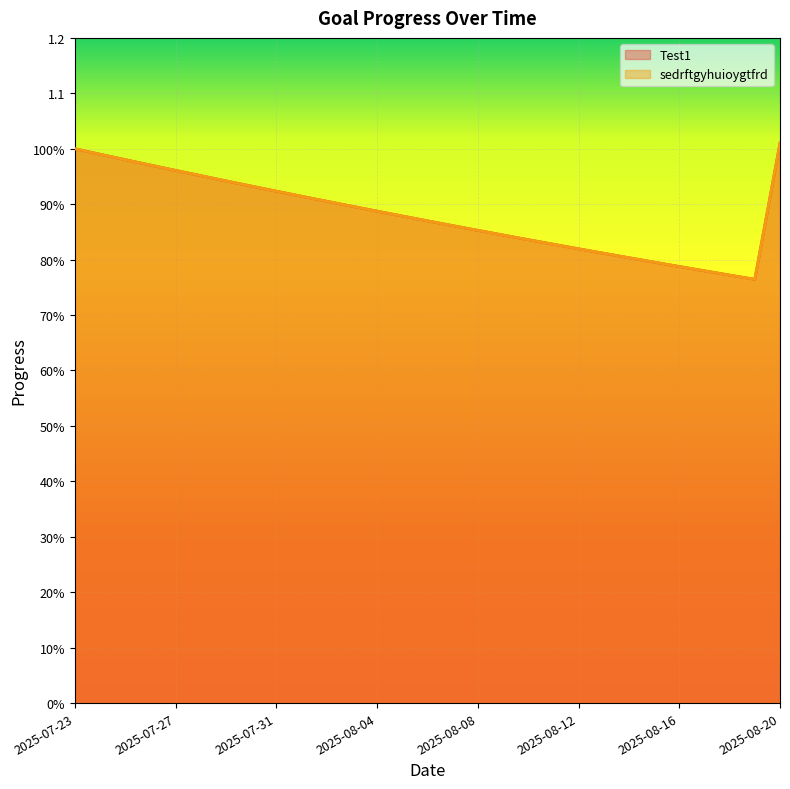

Reading right to left, extract all data points from this chart.

Test1: 2025-08-20=1.0	2025-08-19=0.8	2025-08-18=0.8	2025-08-17=0.8	2025-08-16=0.8	2025-08-15=0.8	2025-08-14=0.8	2025-08-13=0.8	2025-08-12=0.8	2025-08-11=0.8	2025-08-10=0.8	2025-08-09=0.8	2025-08-08=0.9	2025-08-07=0.9	2025-08-06=0.9	2025-08-05=0.9	2025-08-04=0.9	2025-08-03=0.9	2025-08-02=0.9	2025-08-01=0.9	2025-07-31=0.9	2025-07-30=0.9	2025-07-29=0.9	2025-07-28=1.0	2025-07-27=1.0	2025-07-26=1.0	2025-07-25=1.0	2025-07-24=1.0	2025-07-23=1.0
sedrftgyhuioygtfrd: 2025-08-20=1.0	2025-08-19=0.8	2025-08-18=0.8	2025-08-17=0.8	2025-08-16=0.8	2025-08-15=0.8	2025-08-14=0.8	2025-08-13=0.8	2025-08-12=0.8	2025-08-11=0.8	2025-08-10=0.8	2025-08-09=0.8	2025-08-08=0.9	2025-08-07=0.9	2025-08-06=0.9	2025-08-05=0.9	2025-08-04=0.9	2025-08-03=0.9	2025-08-02=0.9	2025-08-01=0.9	2025-07-31=0.9	2025-07-30=0.9	2025-07-29=0.9	2025-07-28=1.0	2025-07-27=1.0	2025-07-26=1.0	2025-07-25=1.0	2025-07-24=1.0	2025-07-23=1.0